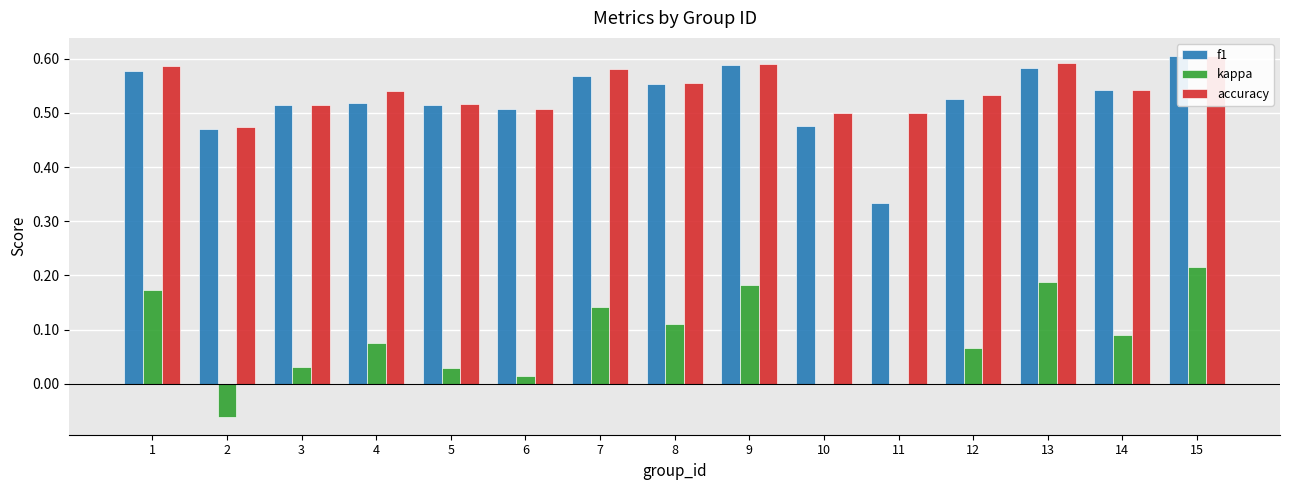

What is the value of the f1 bar at the 10th from the left?

0.5